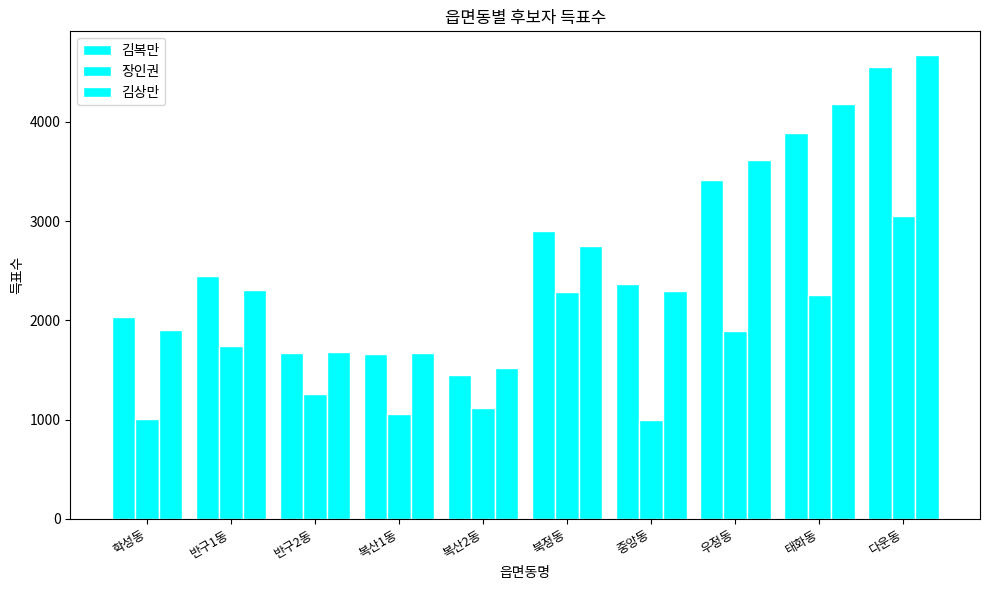

Rank the categories by 김상만 value from highest to lowest.

다운동, 태화동, 우정동, 북정동, 반구1동, 중앙동, 학성동, 반구2동, 복산1동, 복산2동